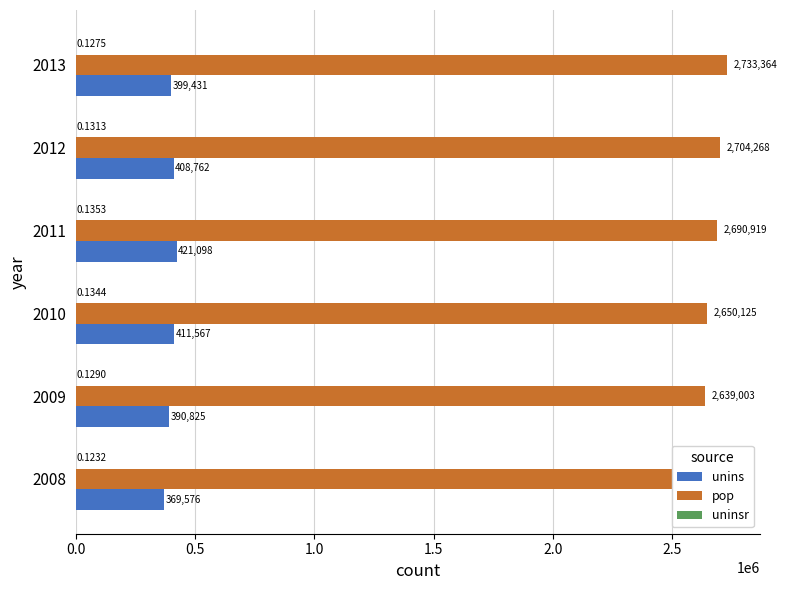

What is the sum of the unins values at 2011 and 2009?

811923.0